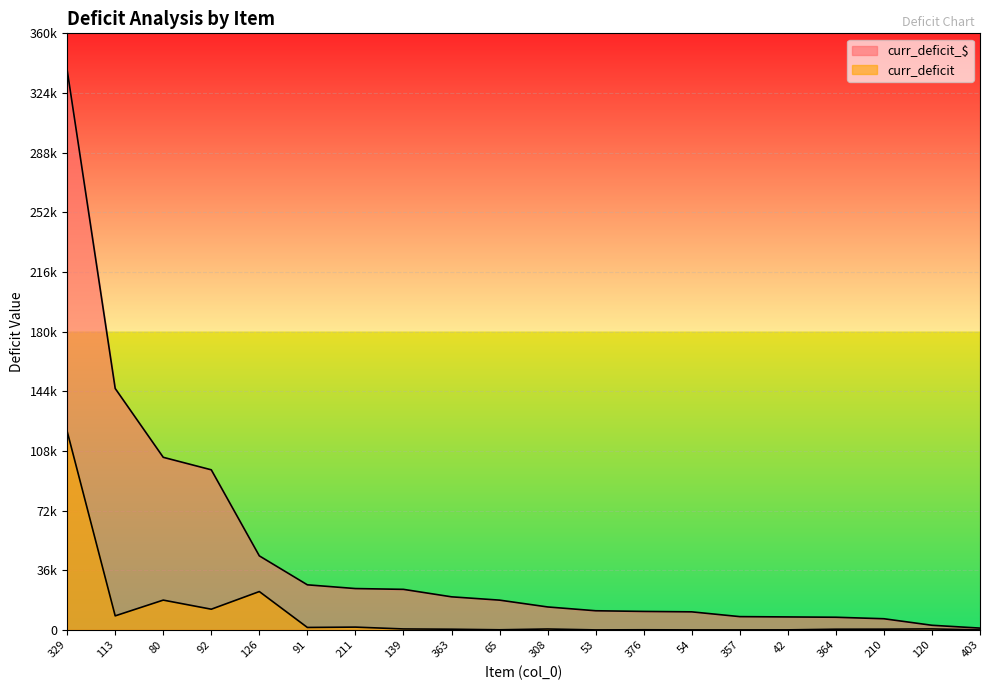

Rank the series at 91 from lowest to highest value.

curr_deficit, curr_deficit_$